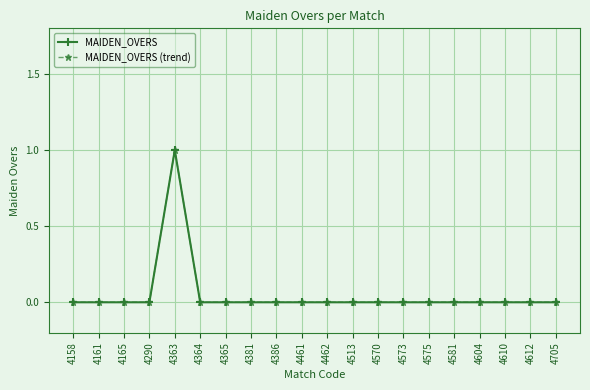

True or false: MAIDEN_OVERS (trend) and MAIDEN_OVERS cross at least once.

False